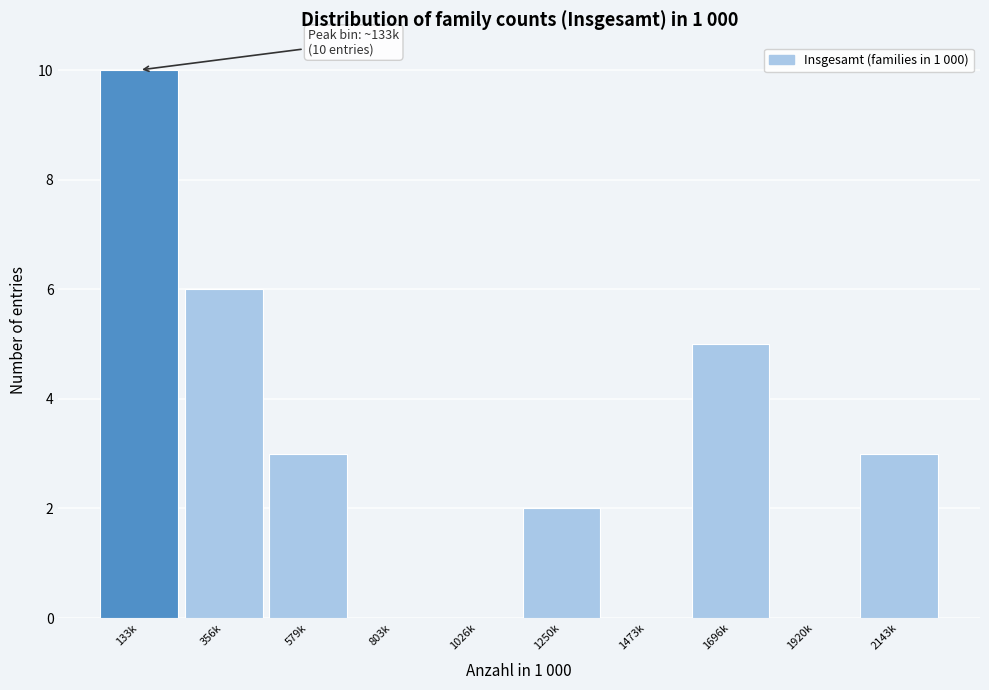

Reading left to right, list all the values displayed in this chart.

133k=10	356k=6	579k=3	803k=0	1026k=0	1250k=2	1473k=0	1696k=5	1920k=0	2143k=3